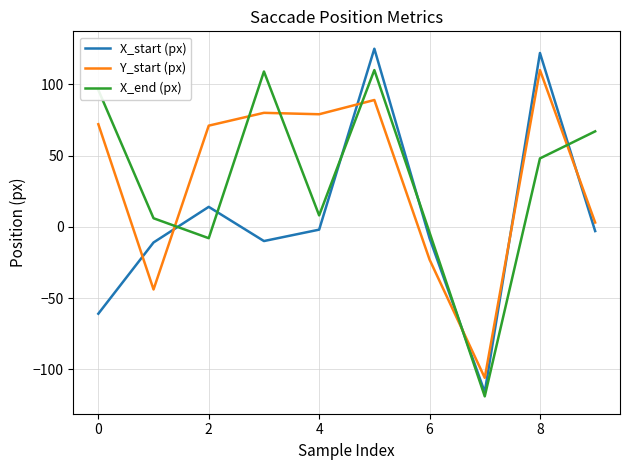

Which series has the largest range (max minus min)?

X_start (px)